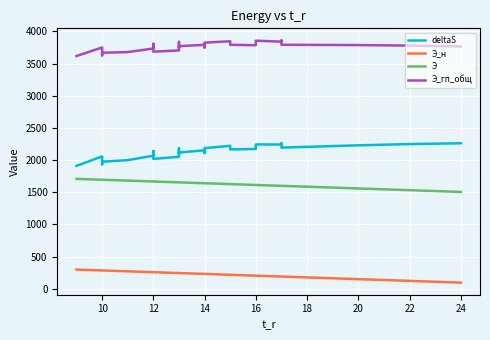

True or false: Э_н and Э intersect in this chart.

False